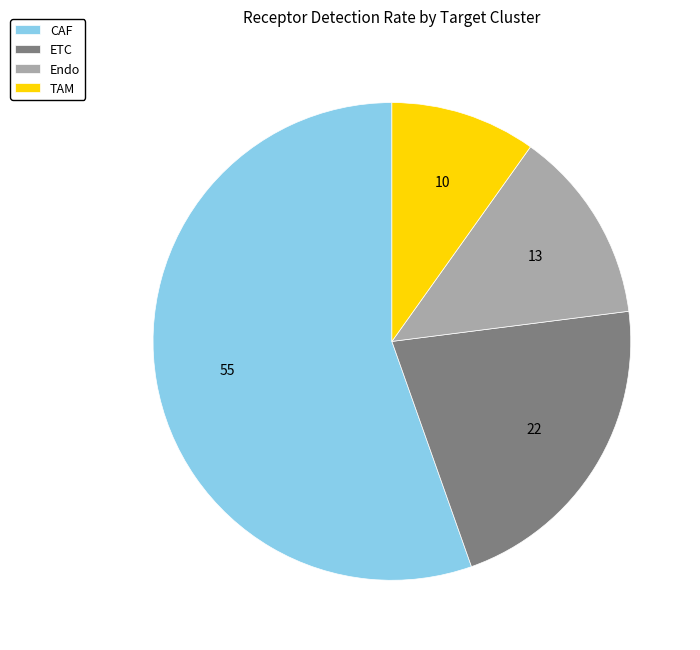

What is the largest slice in the pie chart?

CAF